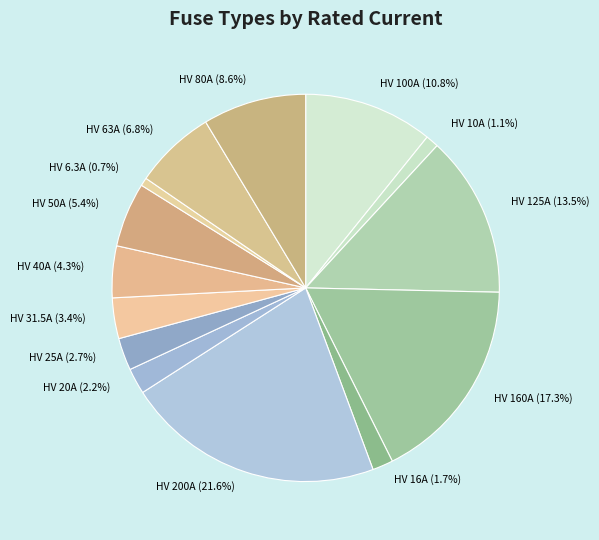

To the nearest percent, what percentage of the pie is HV 80A?

9%